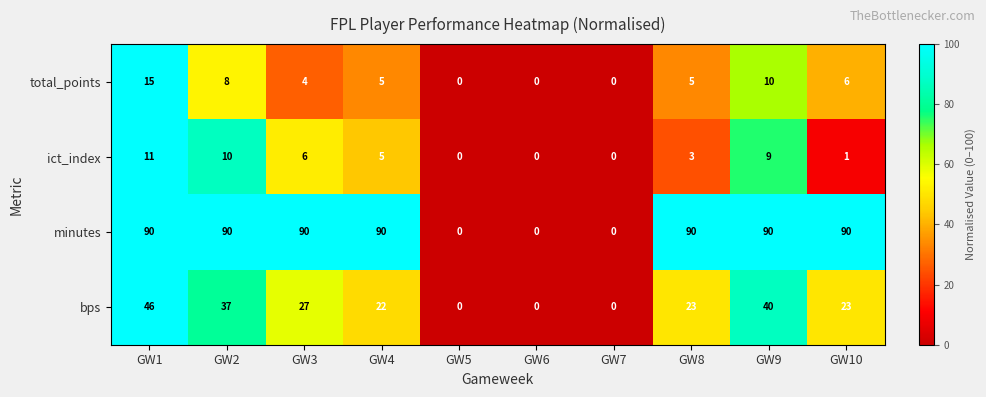

How many data points does each series have?

10